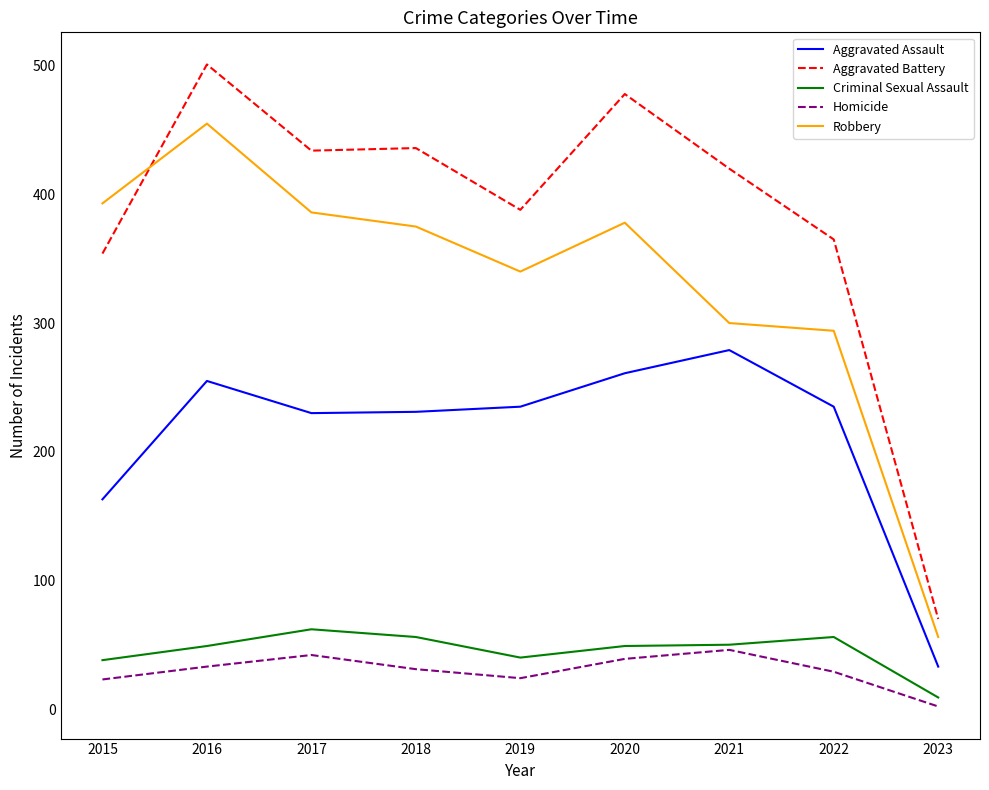

Read the Robbery value at 2016.

455